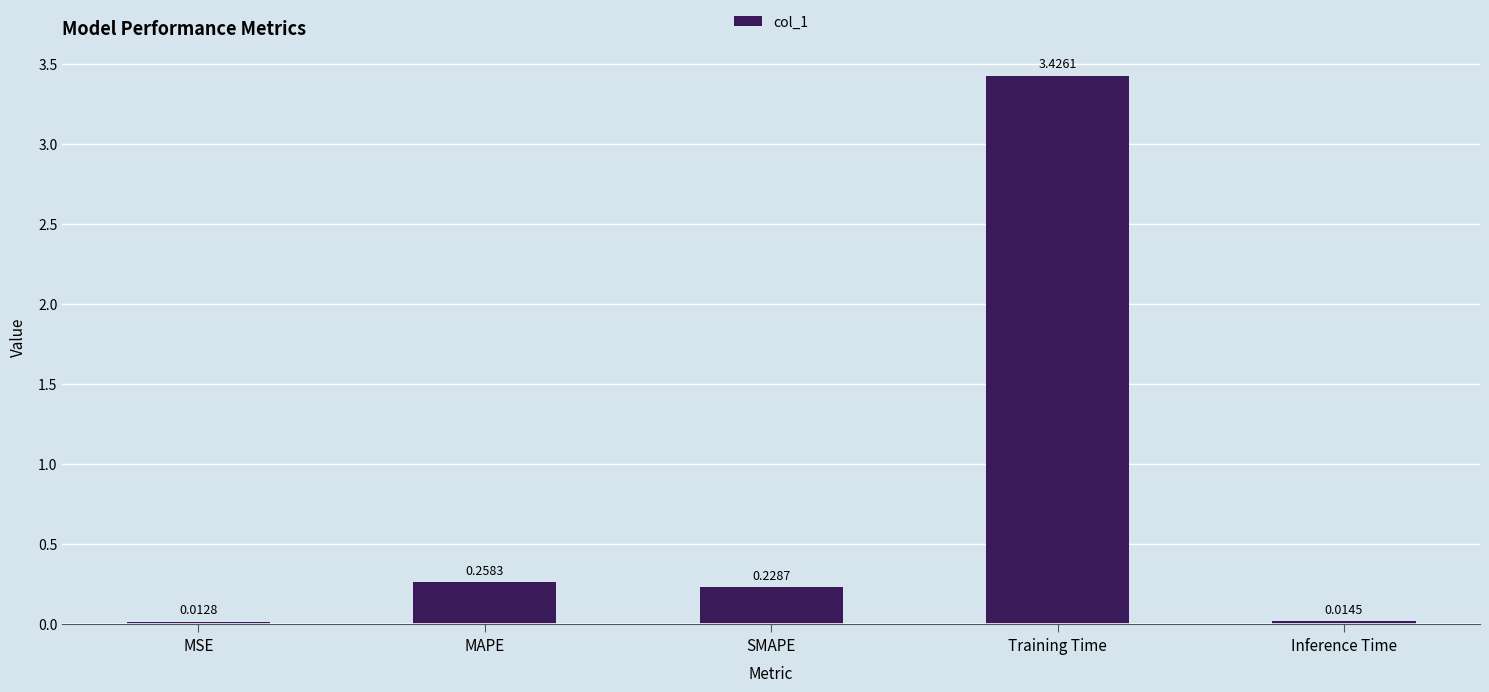

At which category does the chart reach its peak across all series?

Training Time